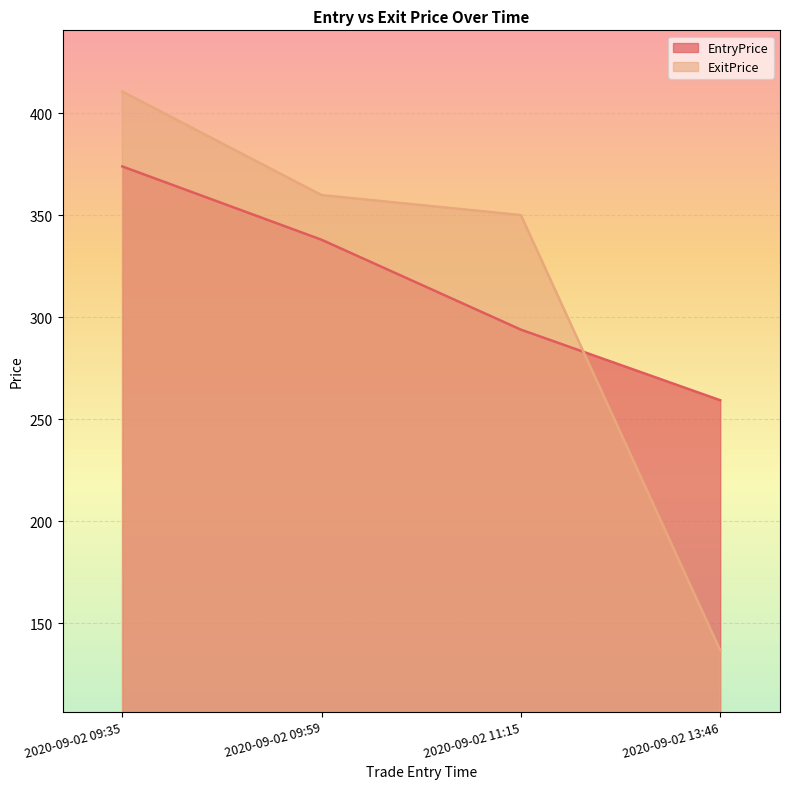

What is the label of the 1st point from the right?

2020-09-02 13:46